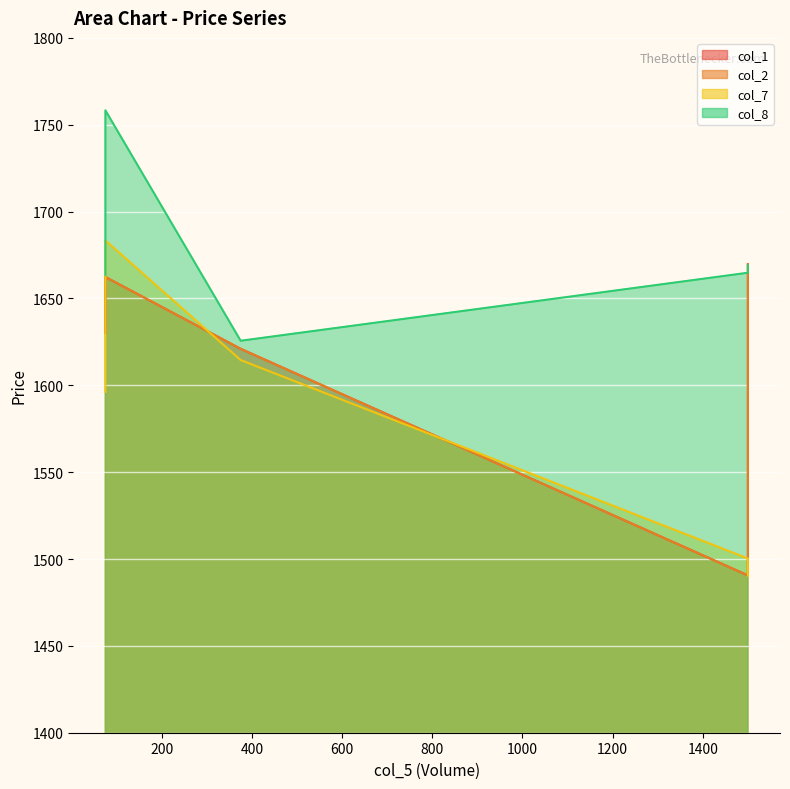

How many values in the col_7 series are below 1596?

2